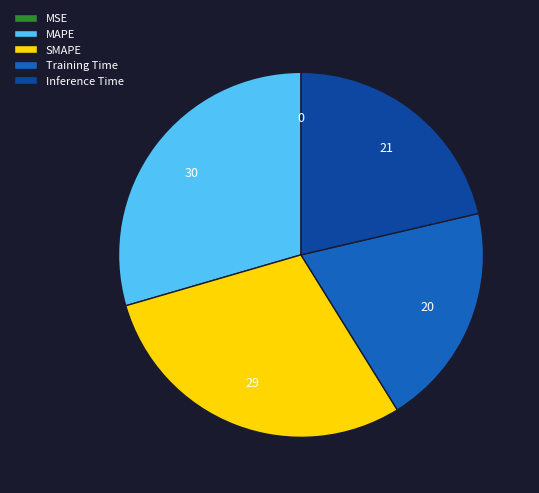

Is it true that MAPE is 15% of the pie?

False